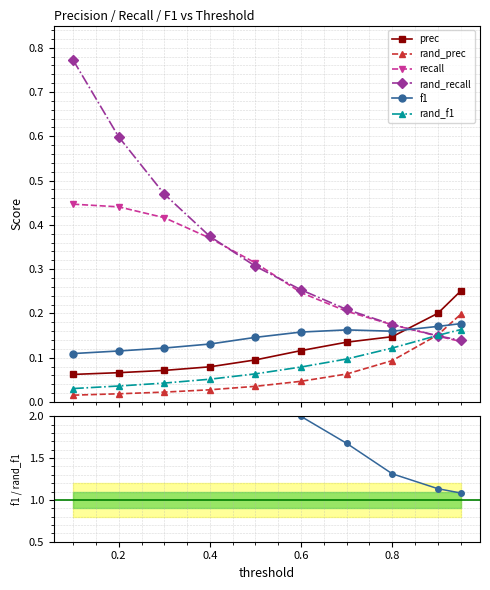

What is the difference between the maximum and minimum values in the rand_f1 series?

0.1